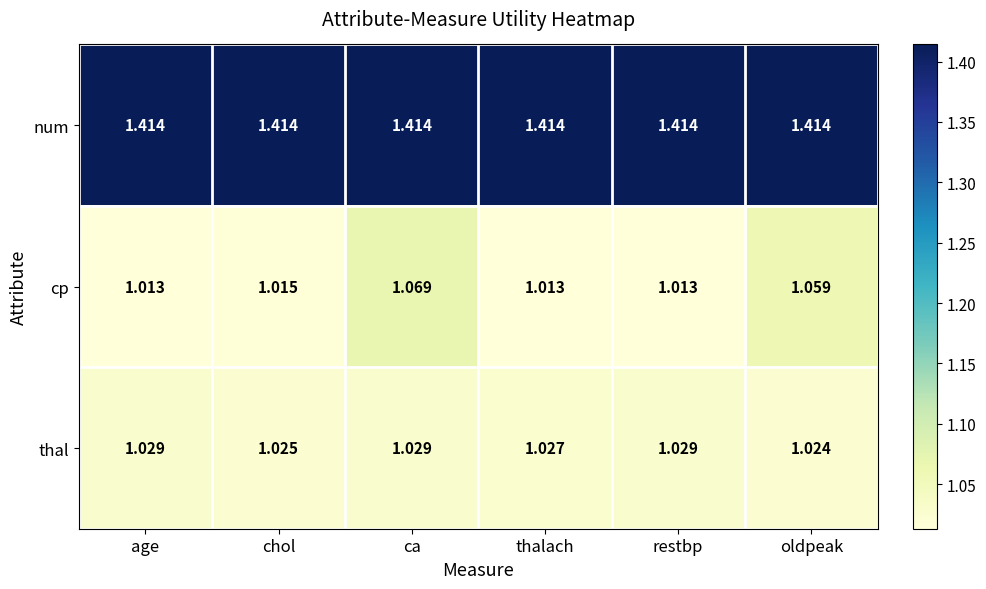

Where is thal nearest to the value 1?

oldpeak